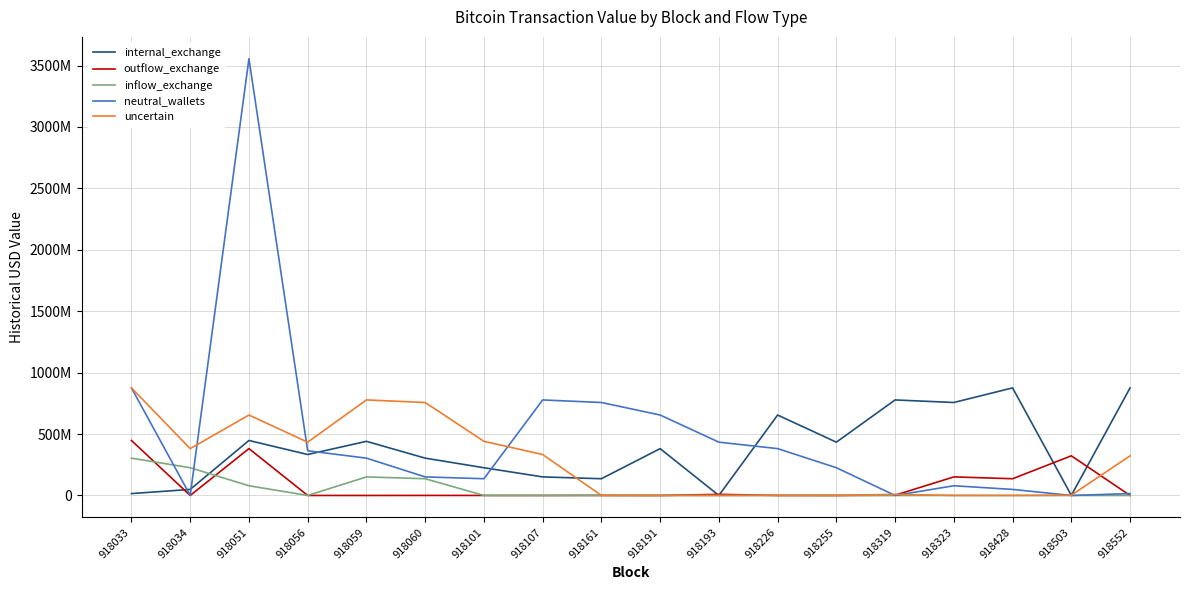

Which series has the largest total across all categories?

neutral_wallets